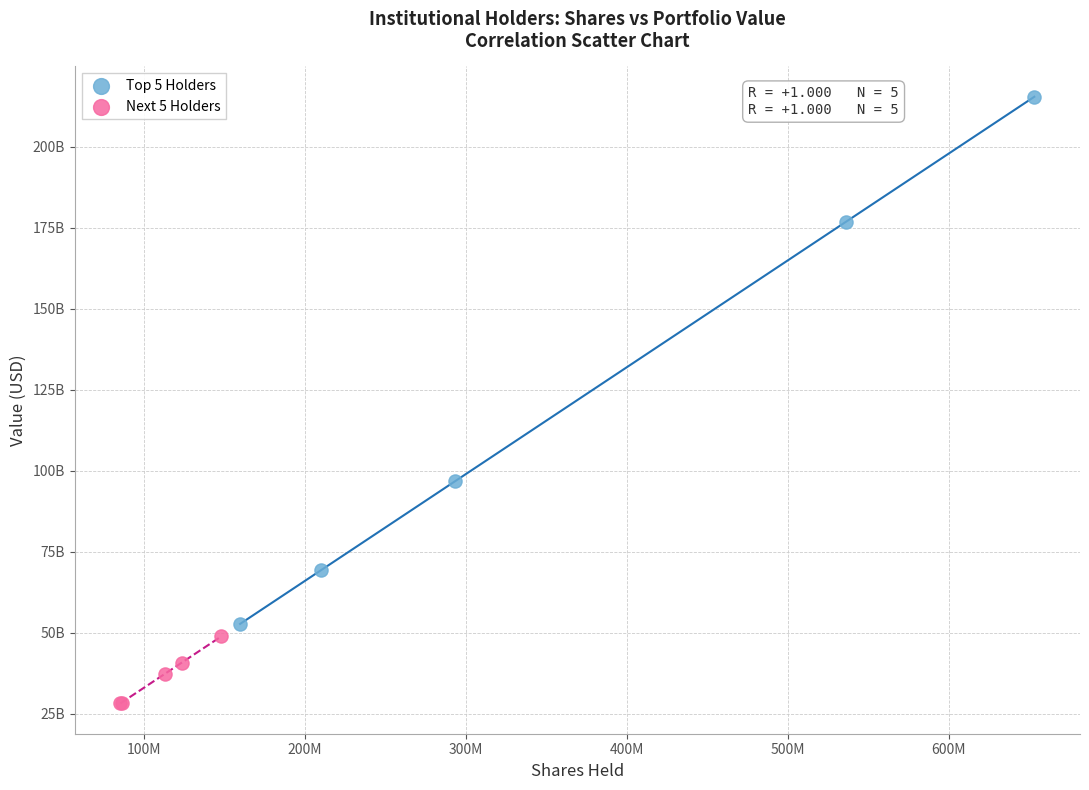

What are all the series names shown in the legend?

Top 5 Holders, Next 5 Holders